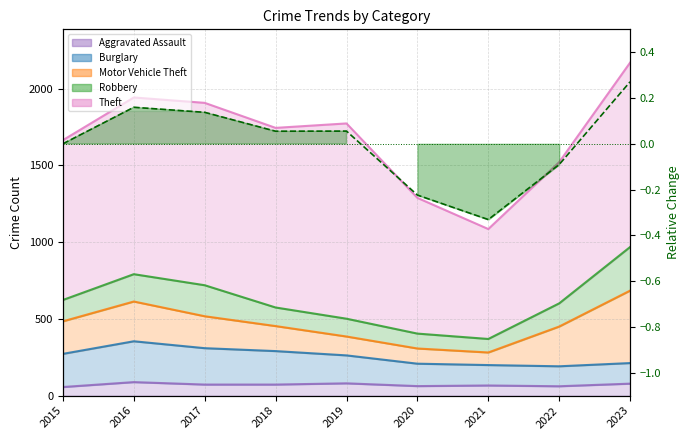

Reading left to right, list all the values displayed in this chart.

0.0	0.2	0.1	0.1	0.1	-0.2	-0.3	-0.1	0.3